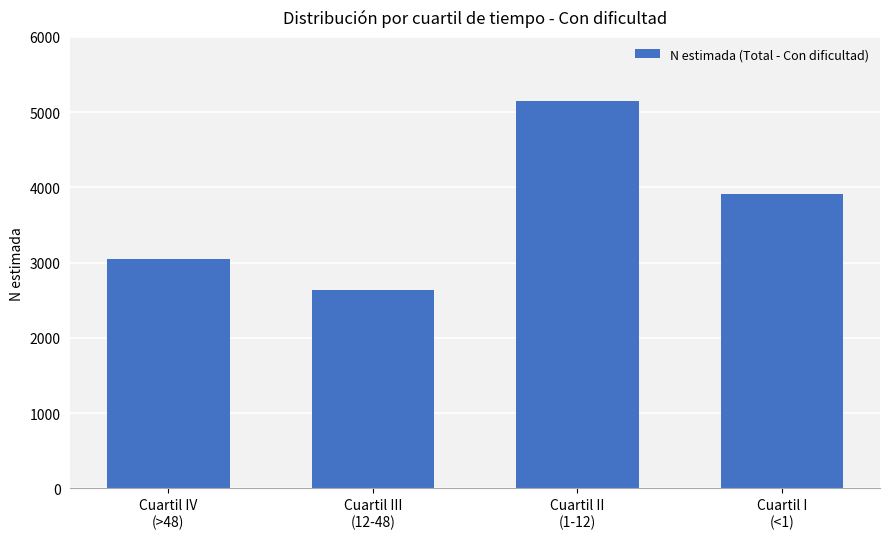

What is the minimum value shown in the chart?

2635